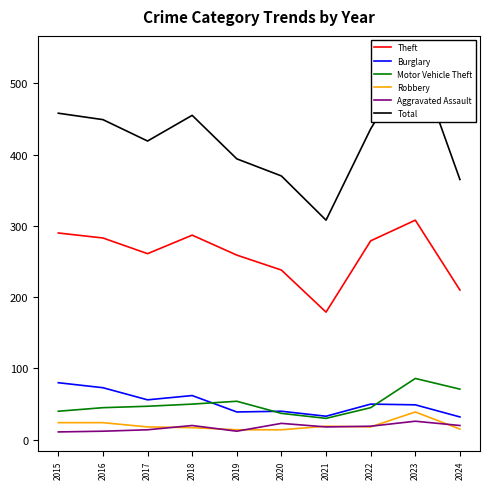

Reading left to right, extract all data points from this chart.

Theft: 2015=290	2016=283	2017=261	2018=287	2019=259	2020=238	2021=179	2022=279	2023=308	2024=210
Burglary: 2015=80	2016=73	2017=56	2018=62	2019=39	2020=40	2021=33	2022=50	2023=49	2024=32
Motor Vehicle Theft: 2015=40	2016=45	2017=47	2018=50	2019=54	2020=37	2021=30	2022=45	2023=86	2024=71
Robbery: 2015=24	2016=24	2017=18	2018=17	2019=14	2020=14	2021=19	2022=18	2023=39	2024=15
Aggravated Assault: 2015=11	2016=12	2017=14	2018=20	2019=12	2020=23	2021=18	2022=19	2023=26	2024=20
Total: 2015=458	2016=449	2017=419	2018=455	2019=394	2020=370	2021=308	2022=436	2023=540	2024=365